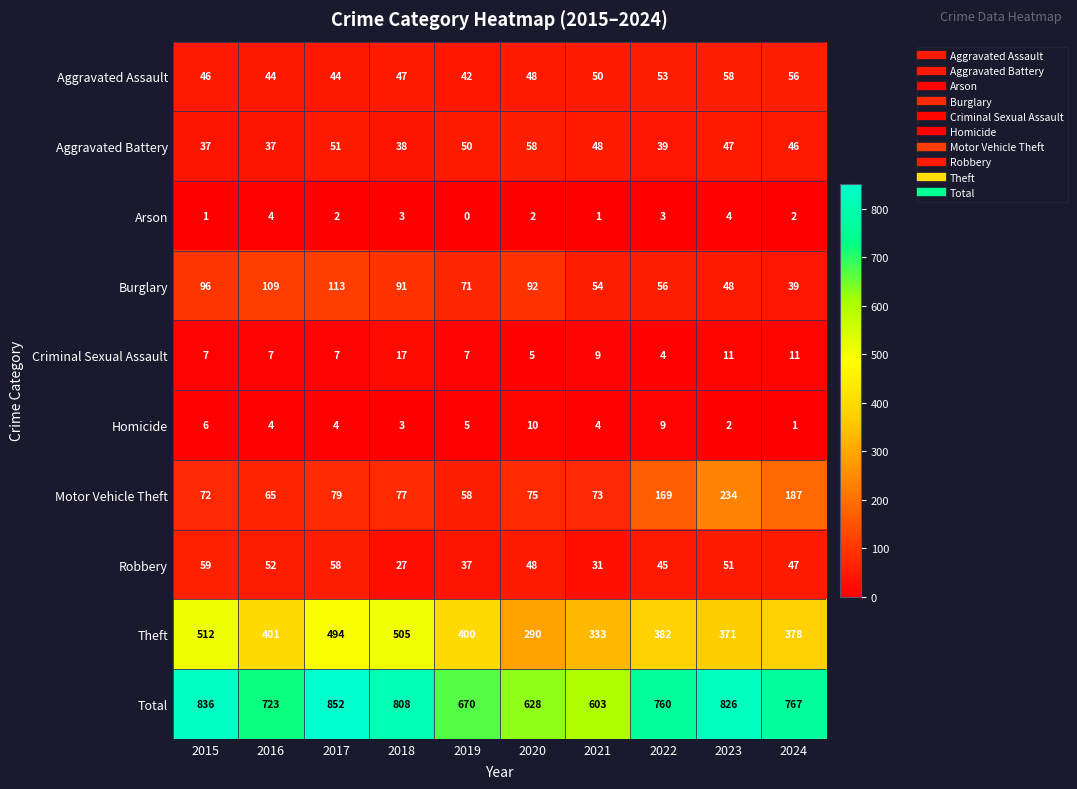

How many values in the Burglary series are below 91?

5